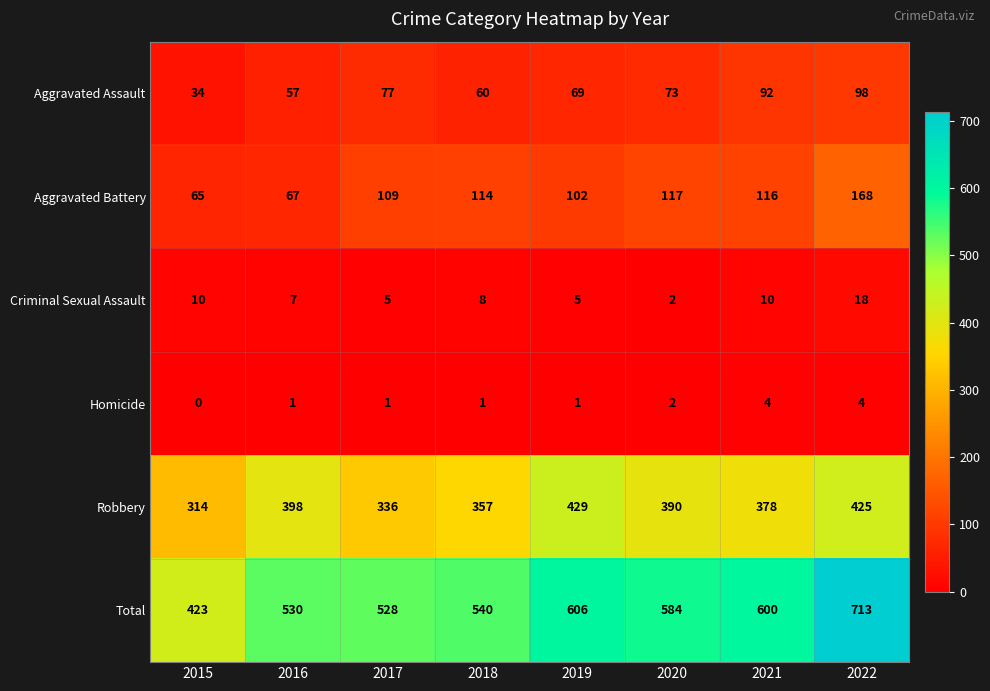

True or false: Robbery has a value of 572 at 2017.

False